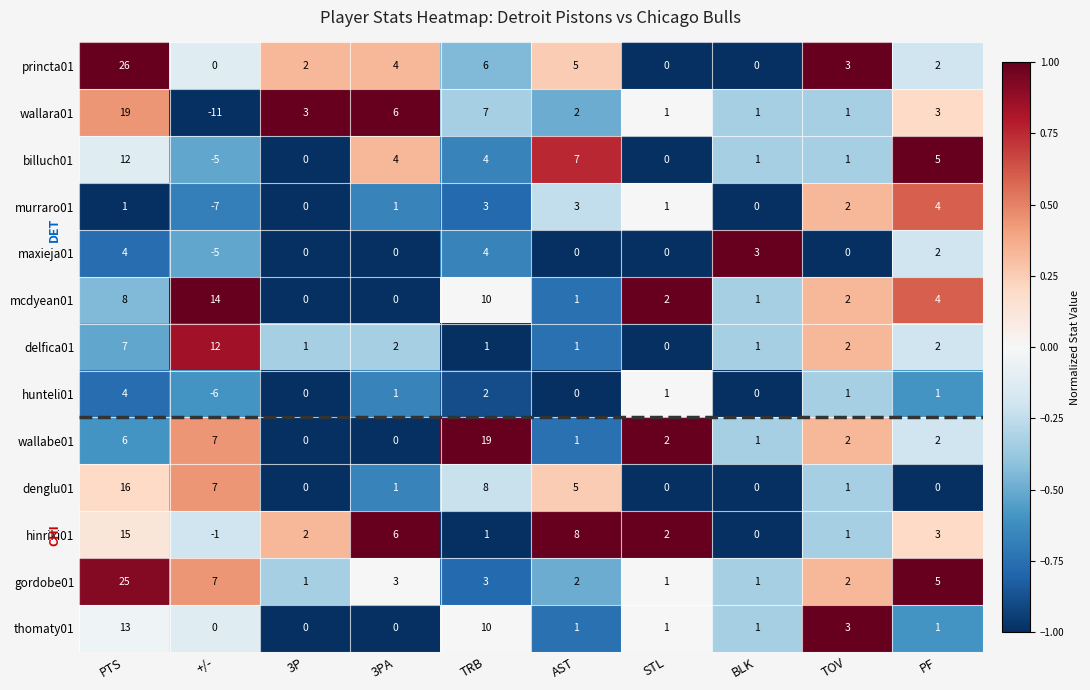

What value does the hunteli01 series have at +/-?

-6